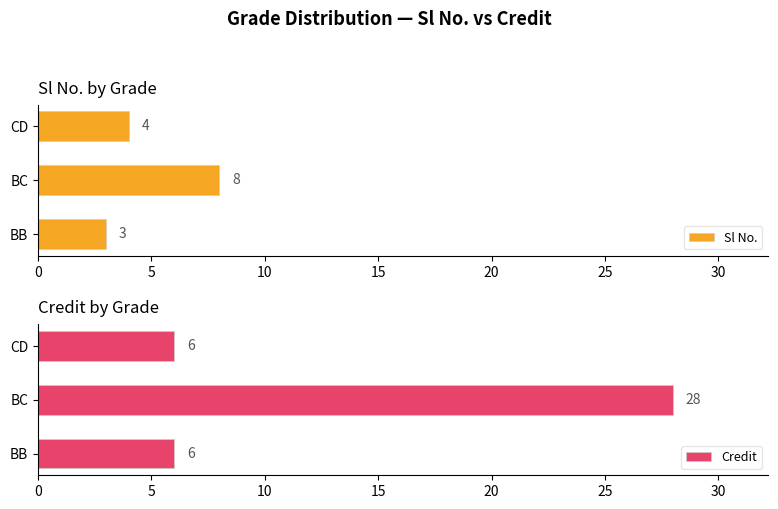

How many bars are there in total?

6